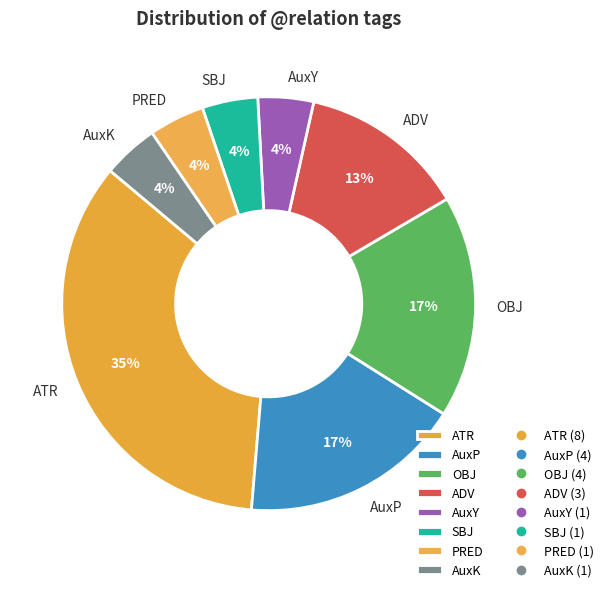

Is the sum of AuxP and PRED greater than half?

No